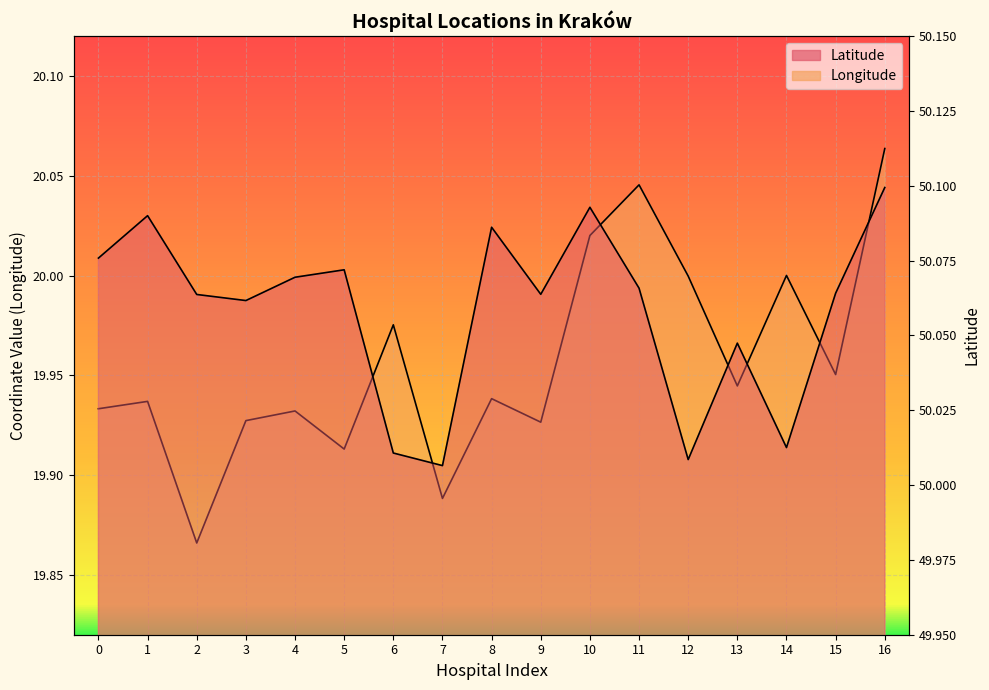

True or false: Latitude and Longitude cross at least once.

False